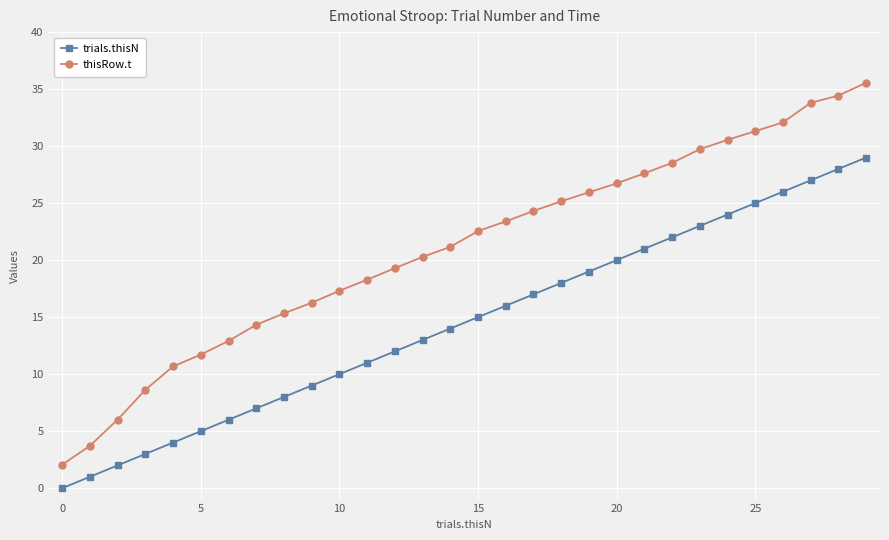

List the series in order of their overall mean, highest first.

thisRow.t, trials.thisN